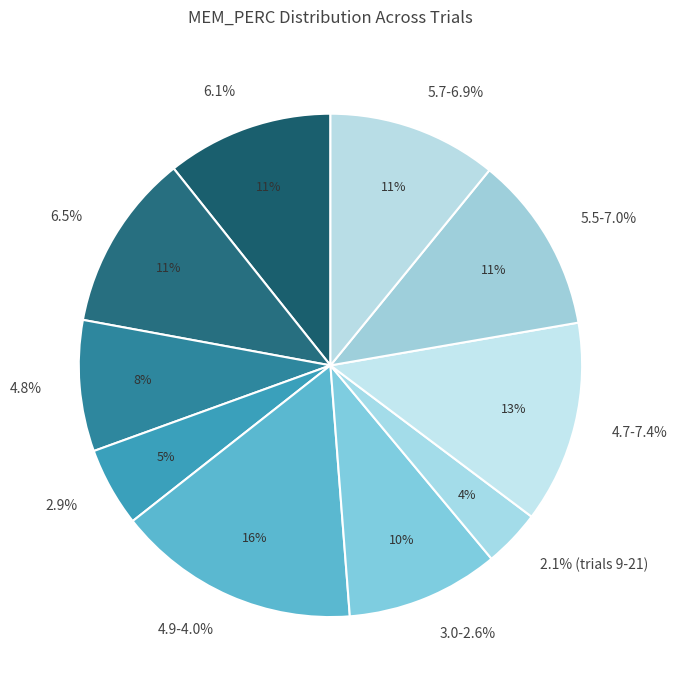

To the nearest percent, what portion does Trial 7 represent?

8%